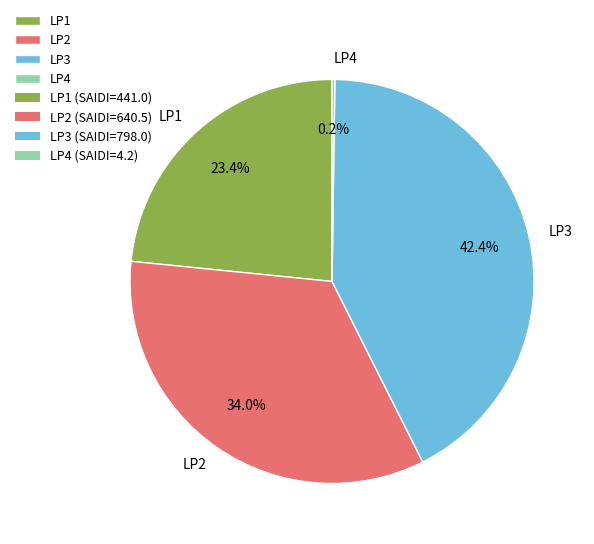

Is it true that LP3 is 42% of the pie?

True